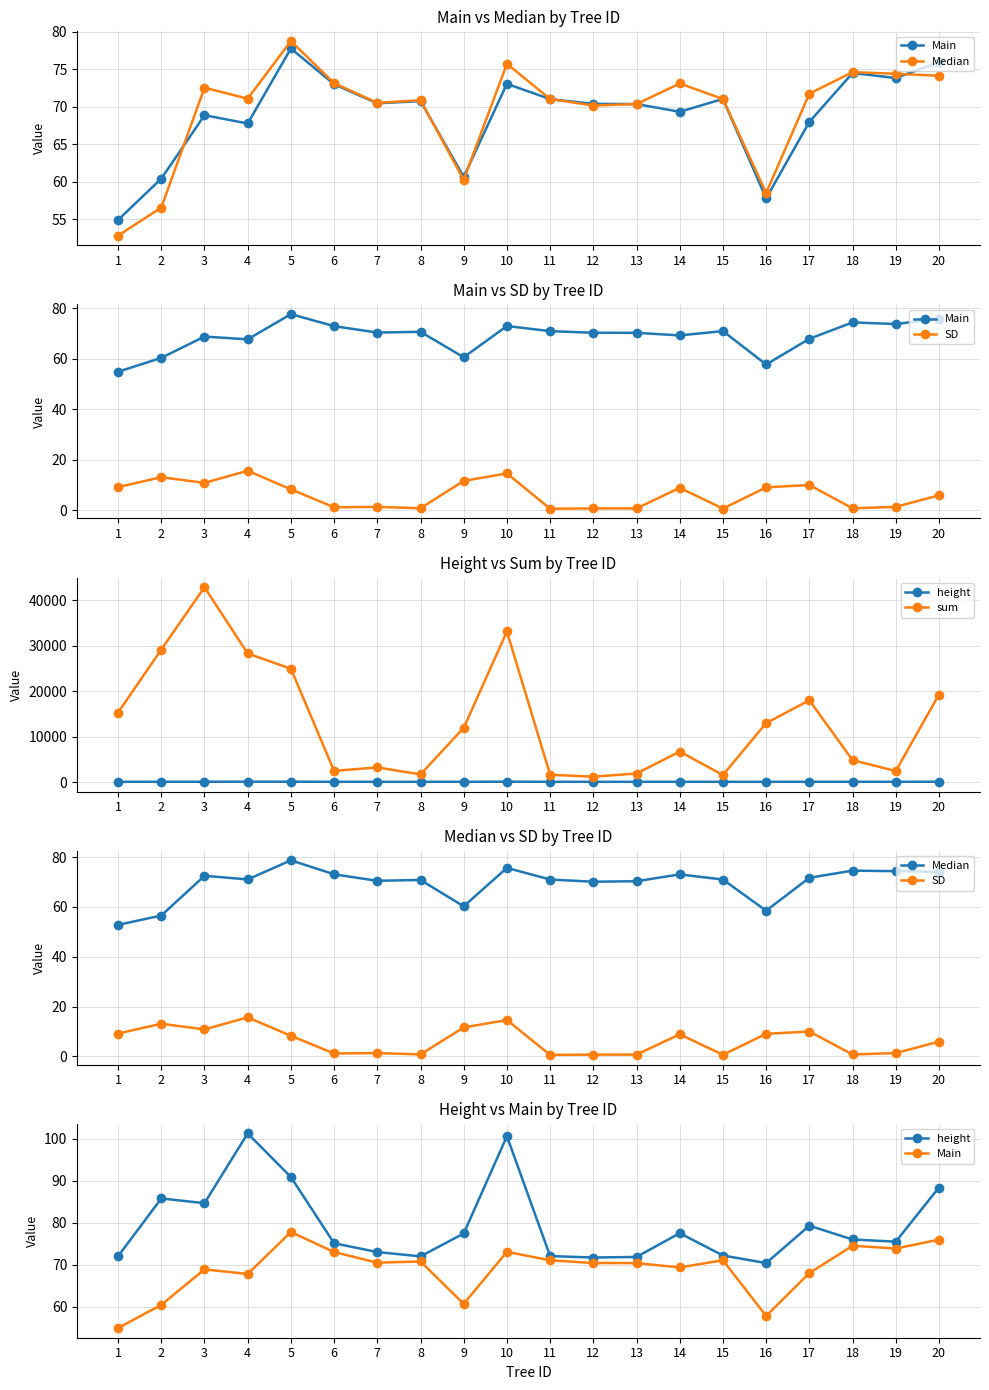

What is the difference between the maximum and minimum values in the Median series?

25.9